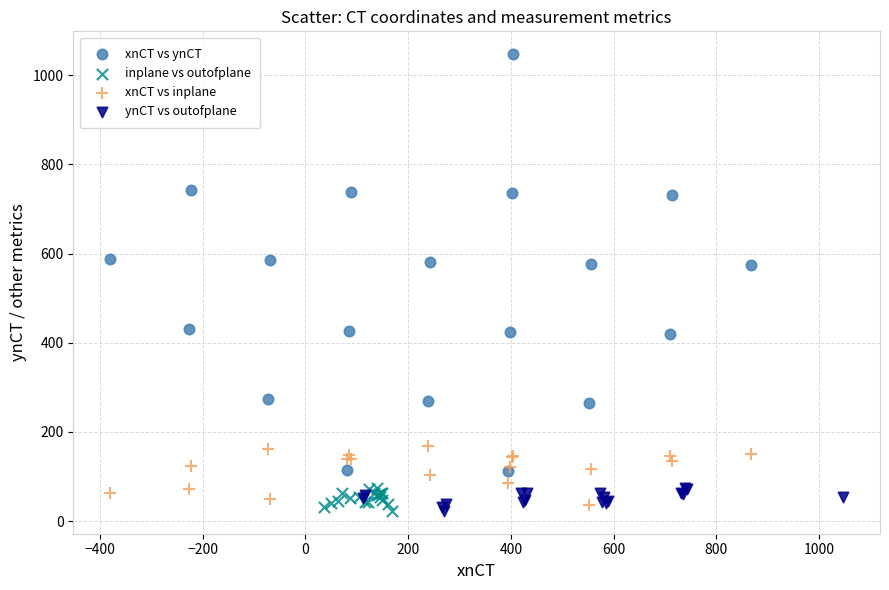

What are all the series names shown in the legend?

xnCT vs ynCT, inplane vs outofplane, xnCT vs inplane, ynCT vs outofplane